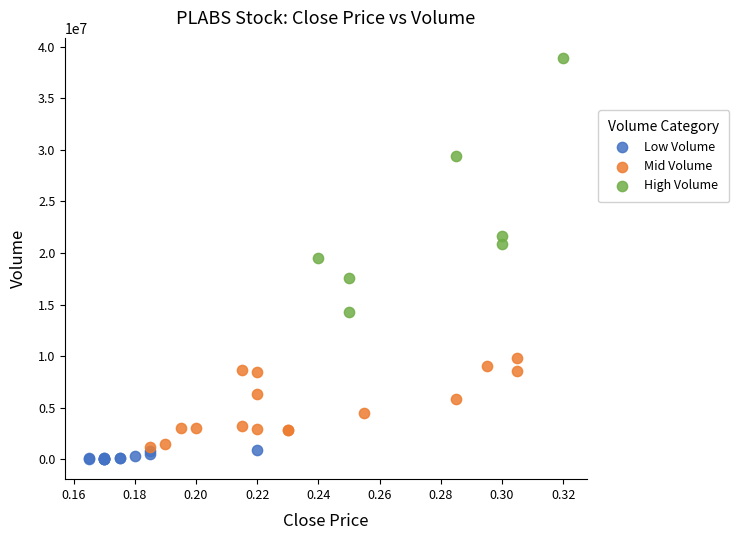

Which series has the widest spread of Y values?

High Volume